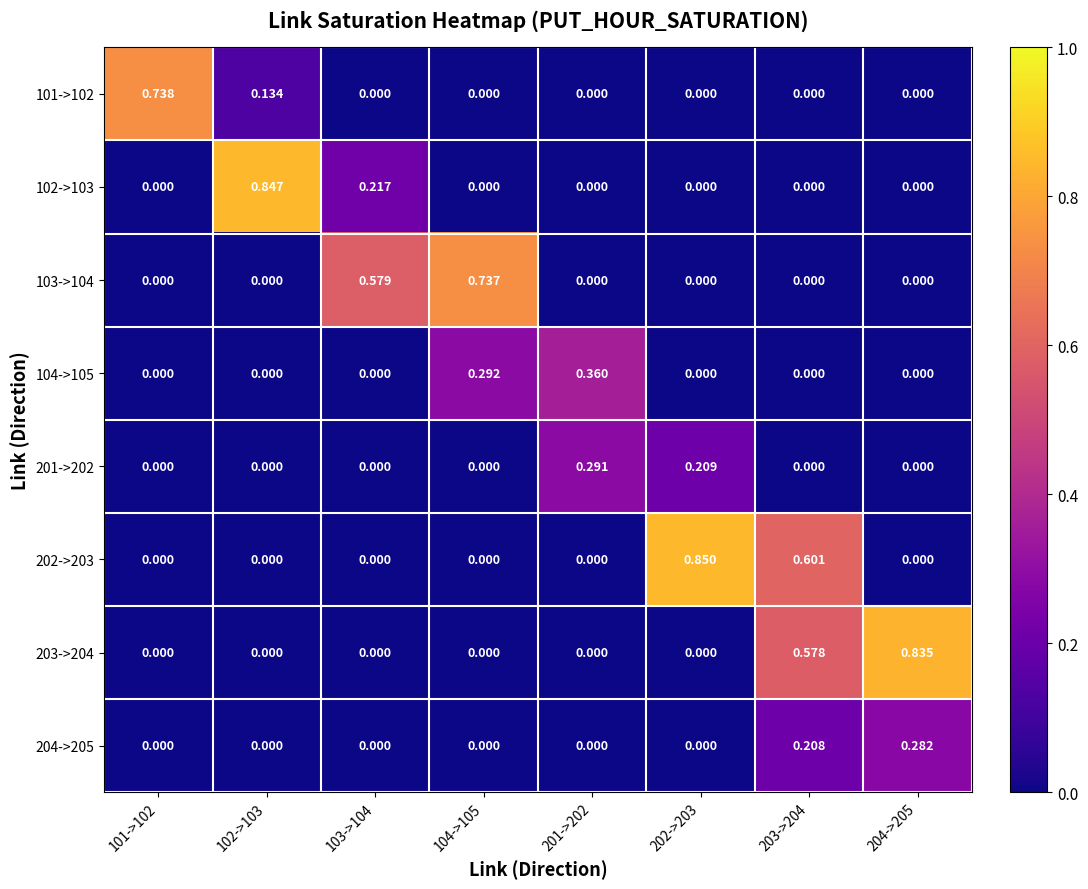

Which series has the largest total across all categories?

202->203